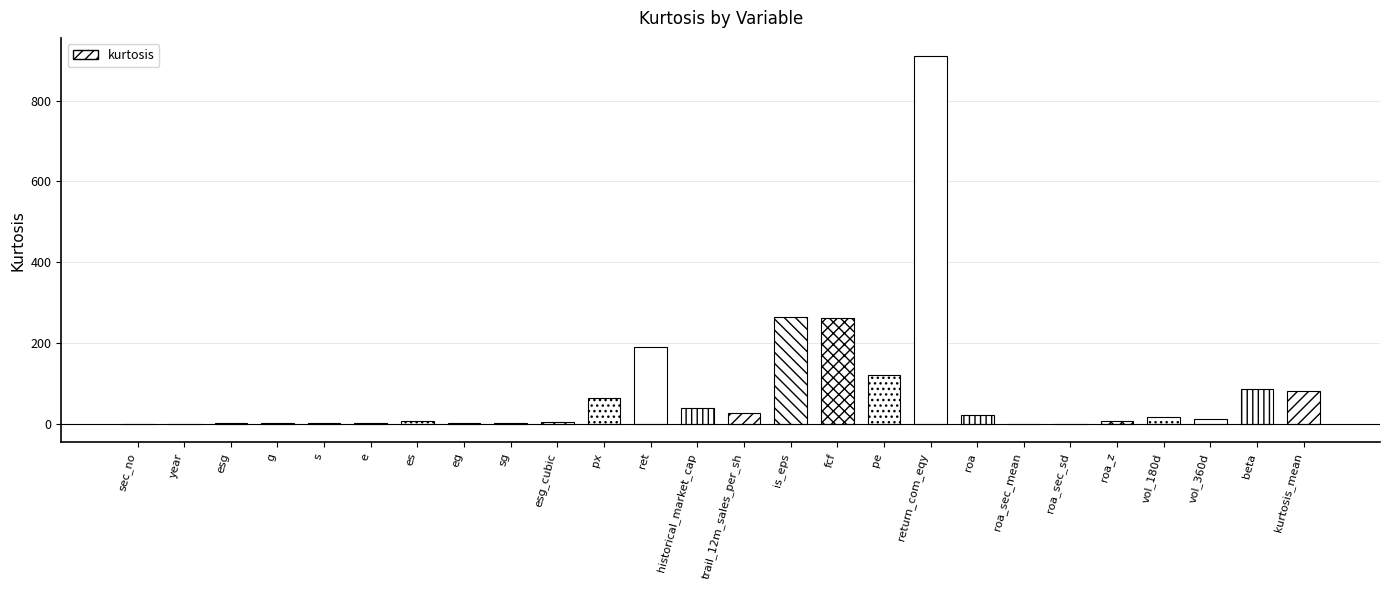

Which category has the highest value across all series?

return_com_eqy